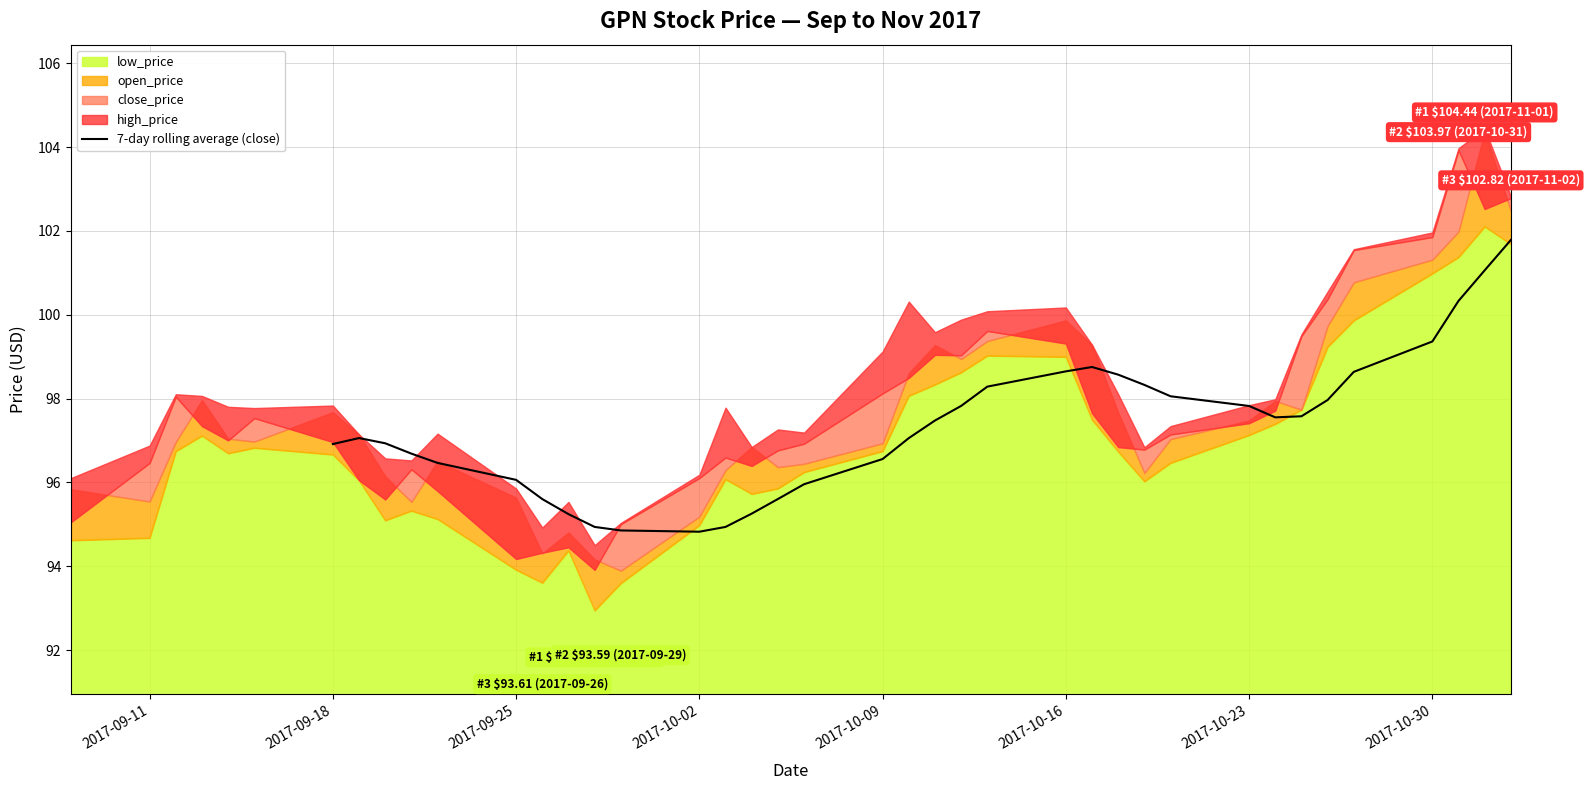

What is the lowest value of the 7-day rolling average (close) series?

94.8